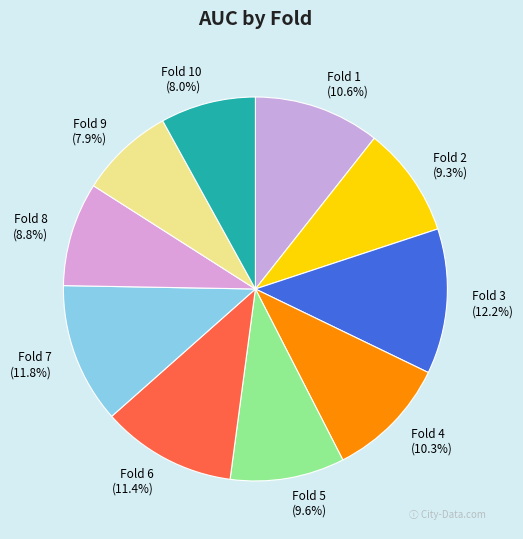

Combined, what portion of the pie is Fold 4 and Fold 7?

22.1%